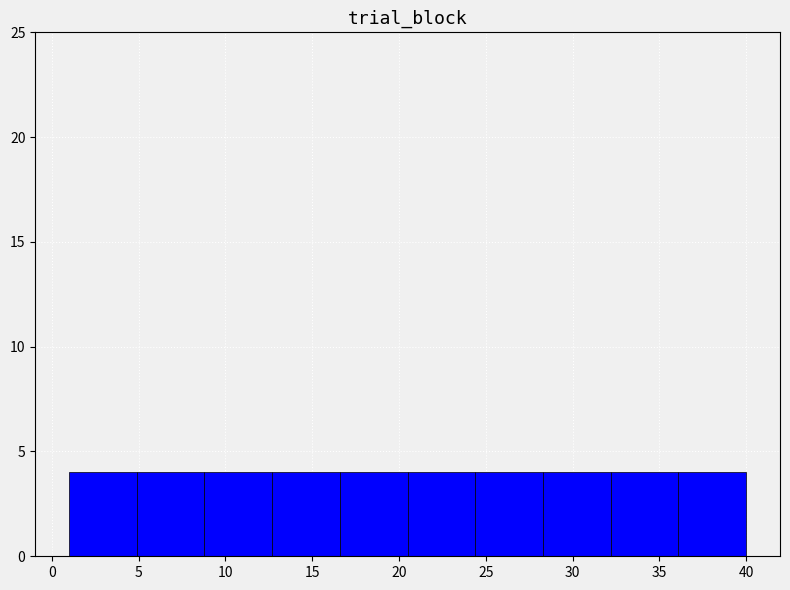

How tall is the bar that spans 36.1 to 40.0 on the x-axis? Neither the bar edges nor the heights are printed on the chart, so give them approximately, as read against the axes.

4